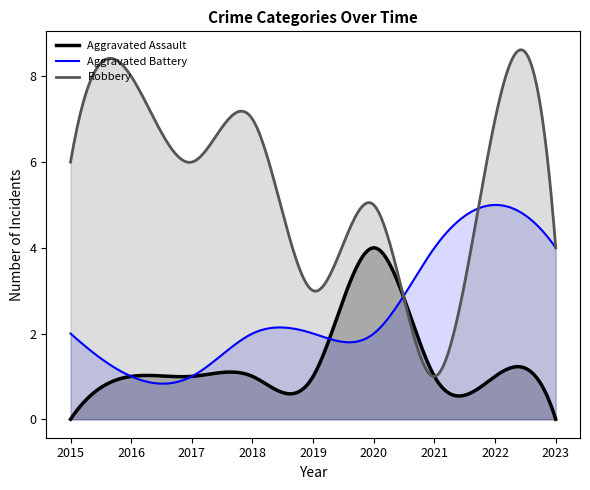

True or false: Robbery and Aggravated Assault cross at least once.

True